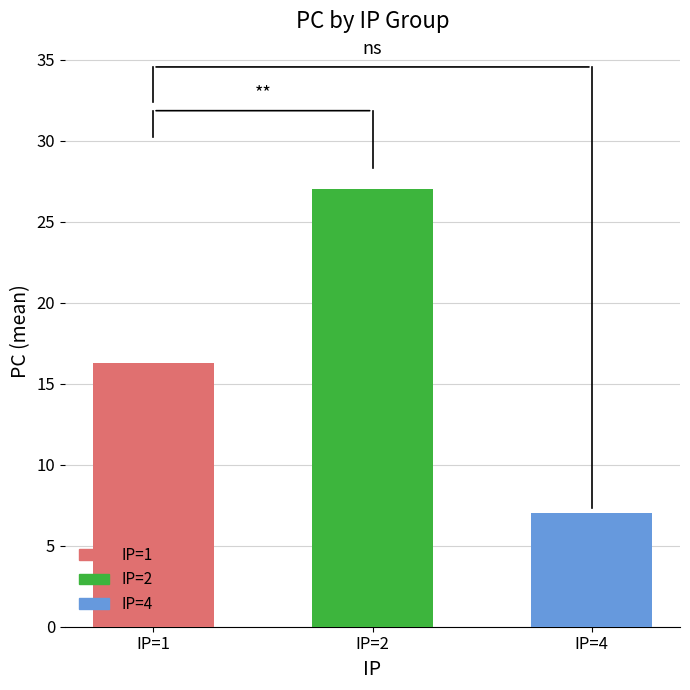

What is the ratio of the value at IP=4 to the value at IP=2?

0.3